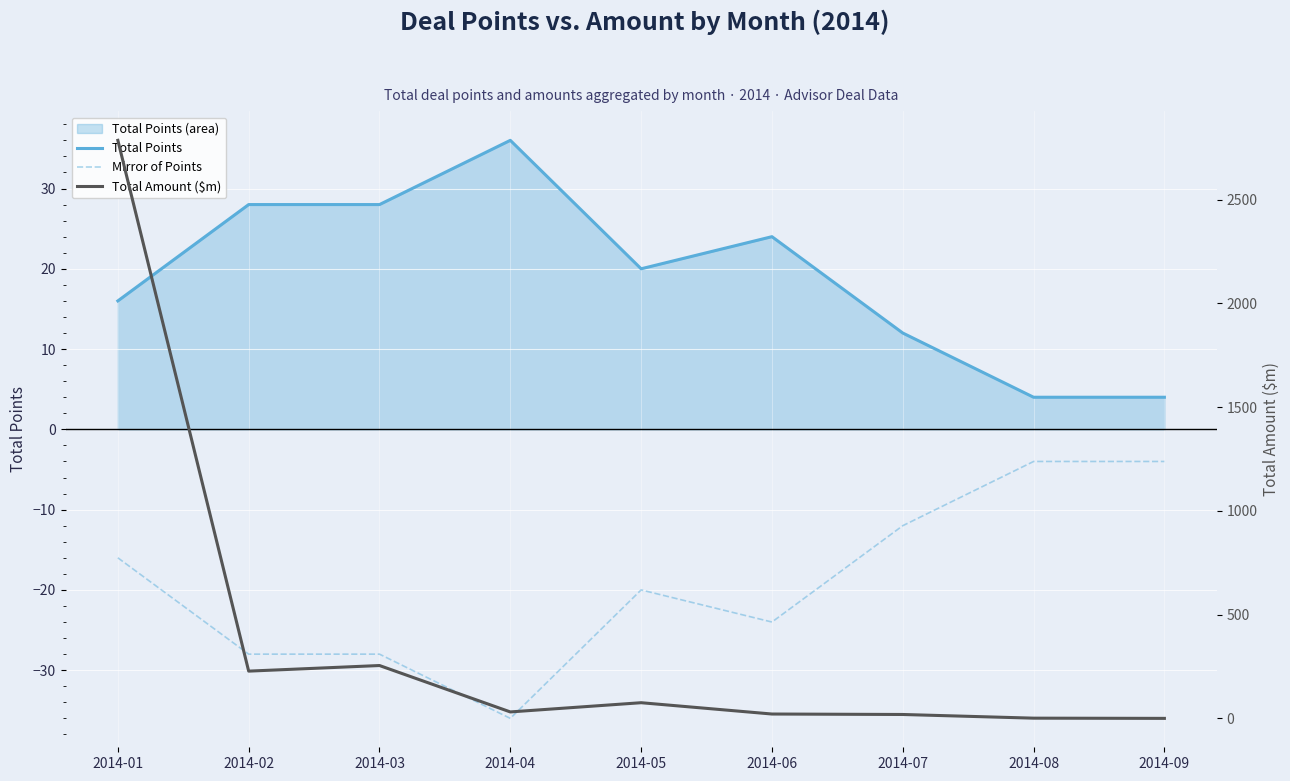

Reading left to right, what are all the values shown in this chart?

Total Points: 16.0	28.0	28.0	36.0	20.0	24.0	12.0	4.0	4.0
Mirror of Points: -16.0	-28.0	-28.0	-36.0	-20.0	-24.0	-12.0	-4.0	-4.0
Total Amount ($m): 2786.0	228.0	255.0	31.4	75.8	21.3	19.1	1.3	0.3